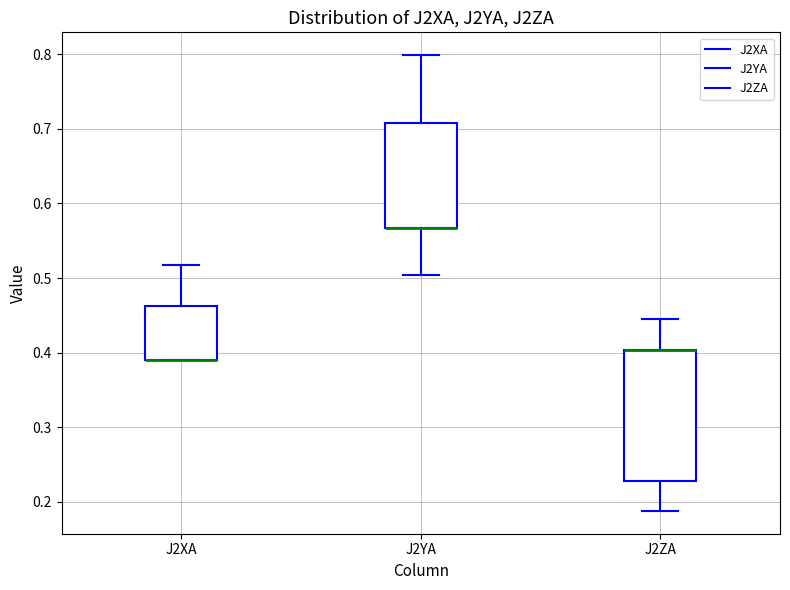

Reading left to right, transcribe this box plot: for each box, give where its median line is, the range the box spans, and where its two whiskers end, as read against the y-axis. The values are not printed on the chart, so give them approximately, as read against the axis.

J2XA: median 0.39 (drawn on the box's lower edge), box 0.39 to 0.46, whiskers 0.39 to 0.52
J2YA: median 0.57 (drawn on the box's lower edge), box 0.57 to 0.71, whiskers 0.50 to 0.80
J2ZA: median 0.40 (drawn on the box's upper edge), box 0.23 to 0.40, whiskers 0.19 to 0.45